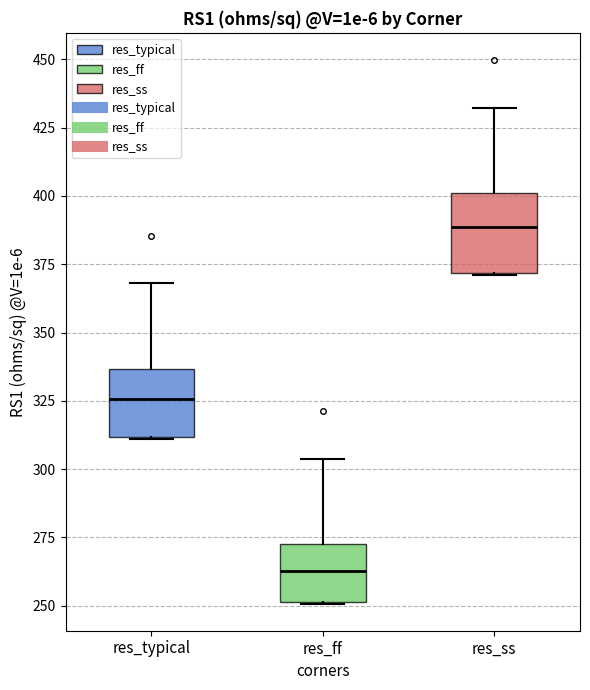

Reading left to right, read every box against the y-axis: the position of its median line, the range the box covers, and the ends of its whiskers. The values are not printed on the chart, so give them approximately, as read against the axis.

res_typical: median 325, box 310 to 335, whiskers 310 to 370
res_ff: median 265, box 250 to 275, whiskers 250 to 305
res_ss: median 390, box 370 to 400, whiskers 370 to 430